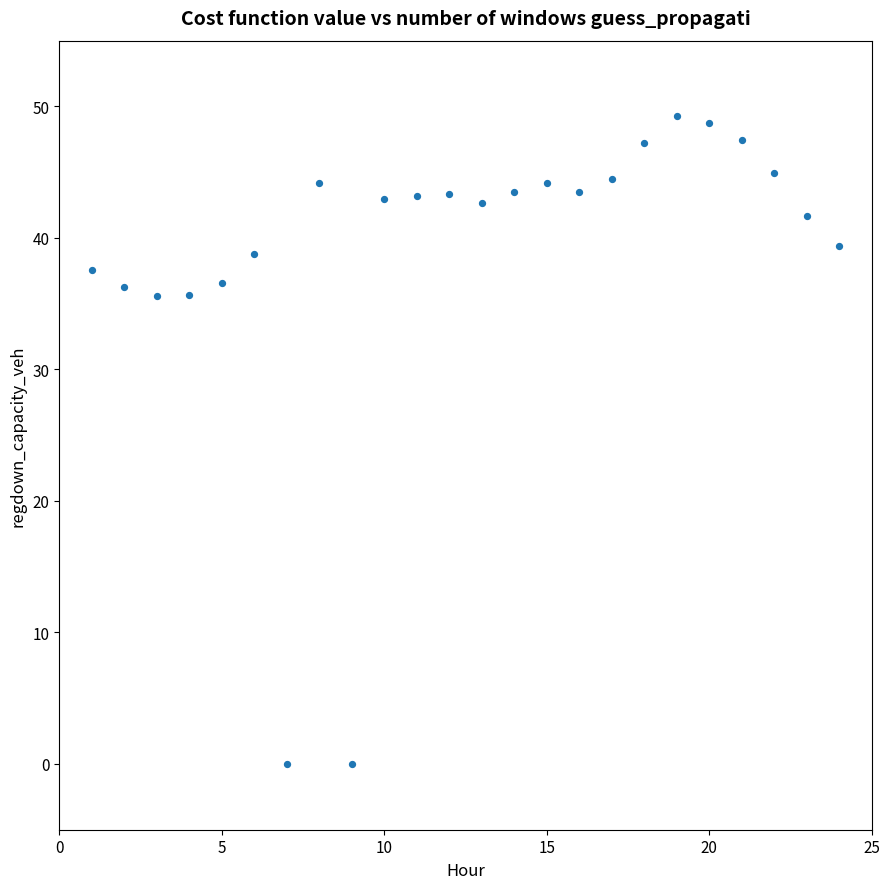

What is the range of Y values (max minus min)?

49.3